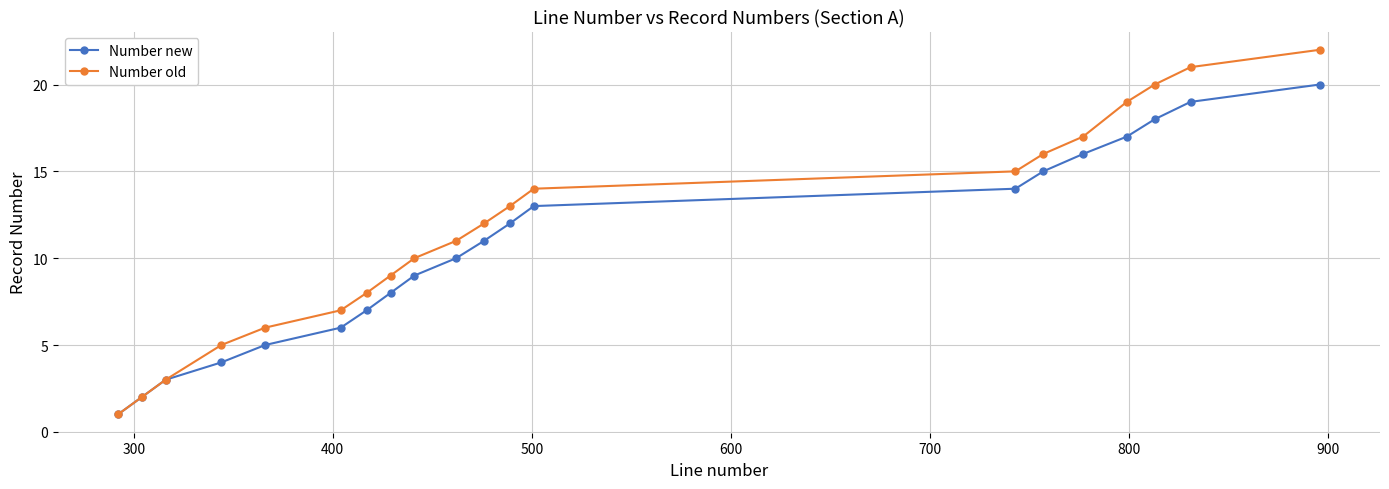

True or false: Number old has more than 0 points higher than both neighbors.

False